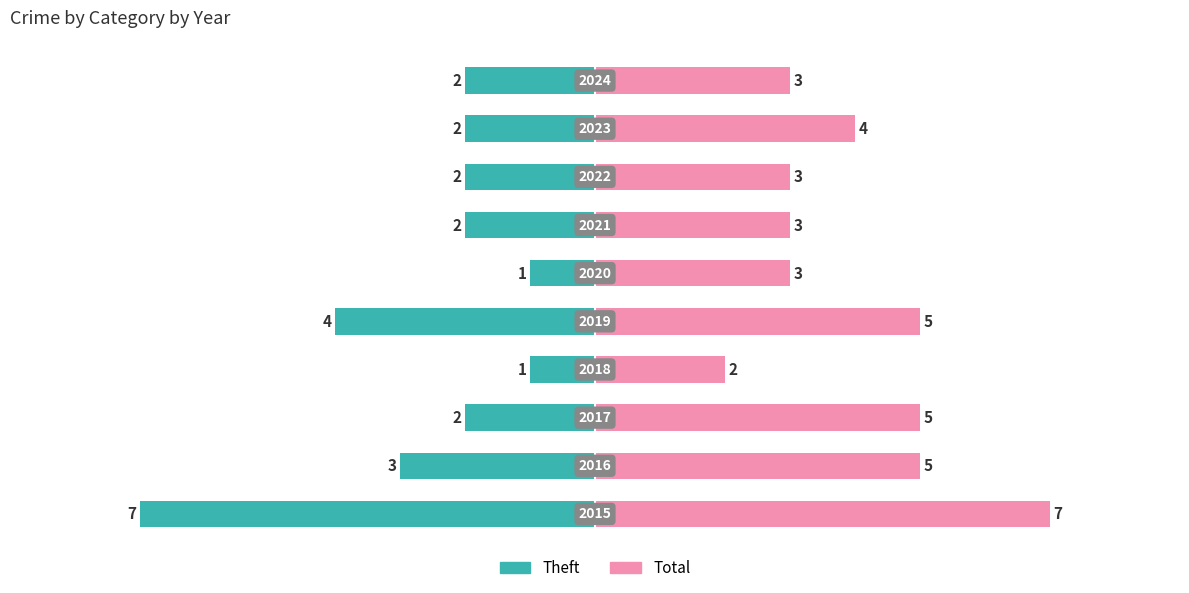

Reading left to right, transcribe all the data shown in this chart.

Theft: 0=-7	1=-3	2=-2	3=-1	4=-4	5=-1	6=-2	7=-2	8=-2	9=-2
Total: 0=7	1=5	2=5	3=2	4=5	5=3	6=3	7=3	8=4	9=3